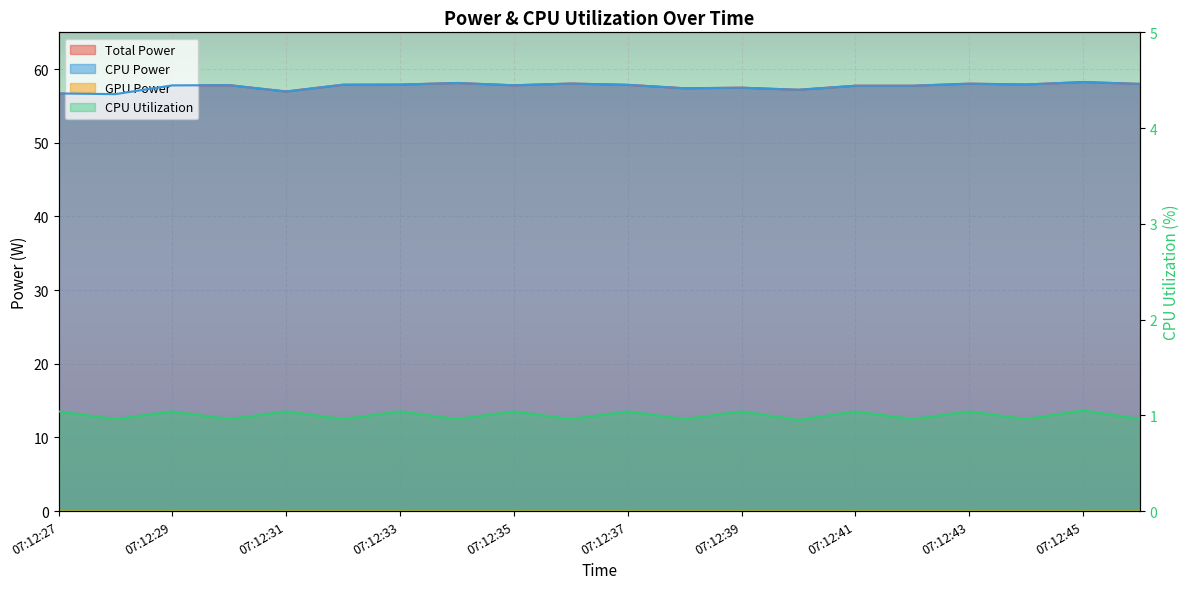

Is the value of CPU Utilization at 07:12:31 greater than the value of CPU Power at 07:12:34?

No